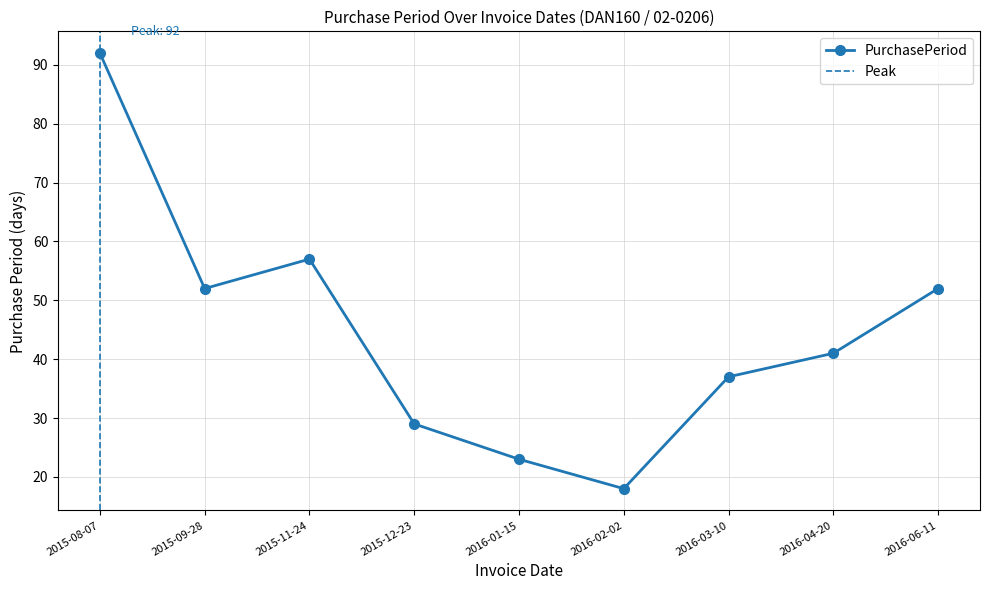

What is the difference between the maximum and minimum values?

74